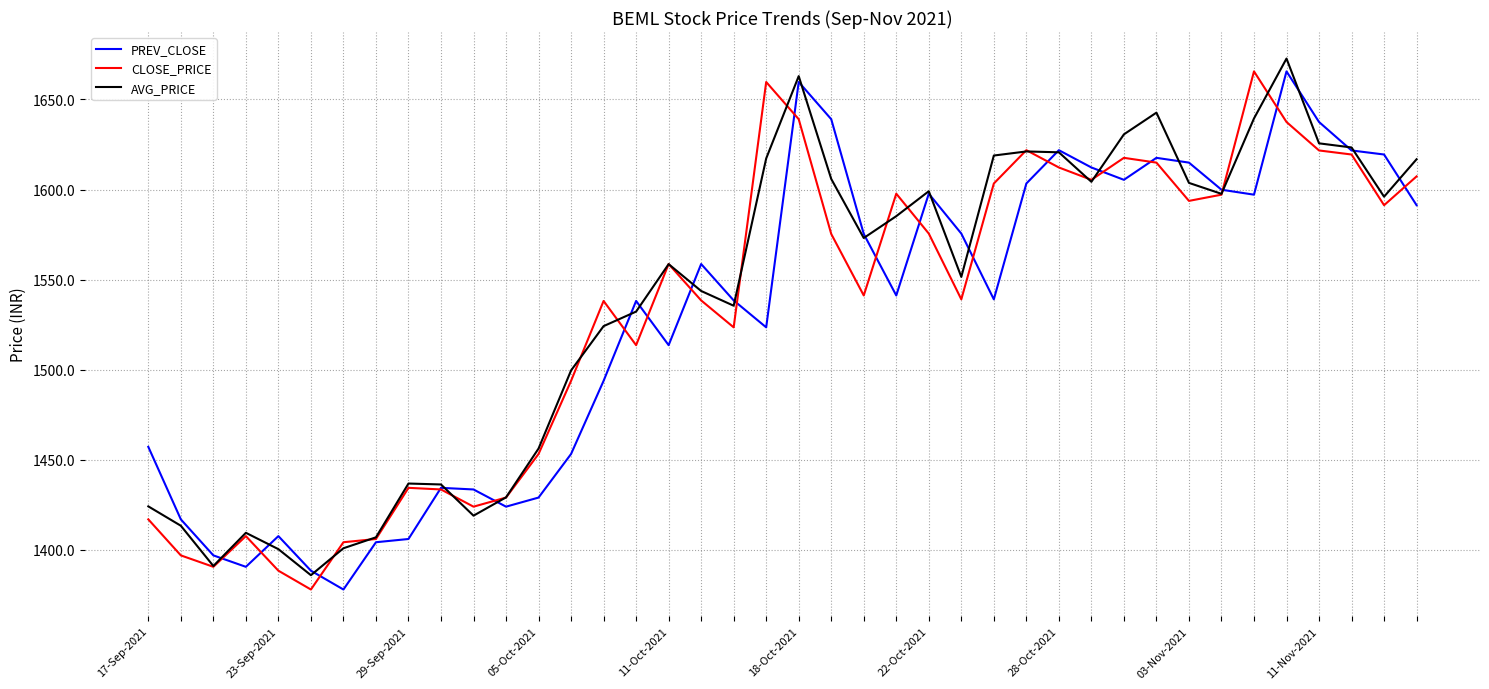

What is the maximum value shown in the chart?

1672.7